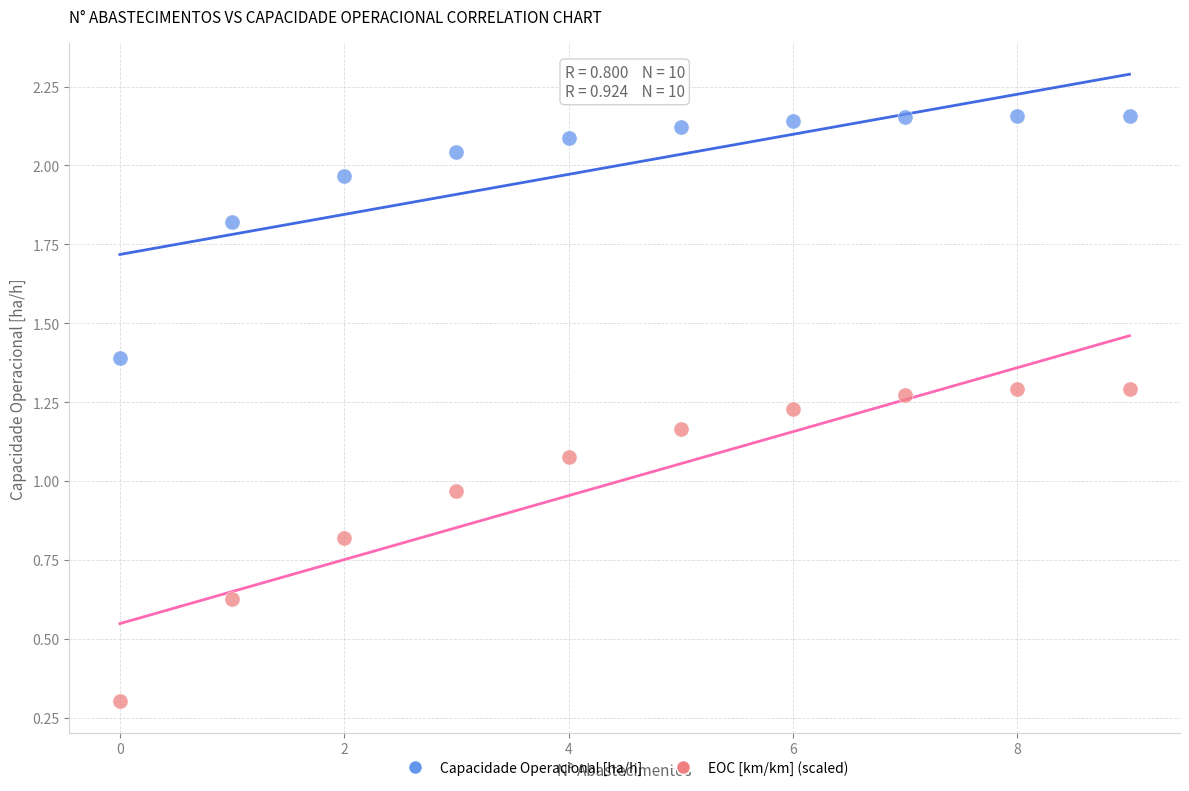

Which series has the largest Y range (max minus min)?

EOC [km/km] (scaled)